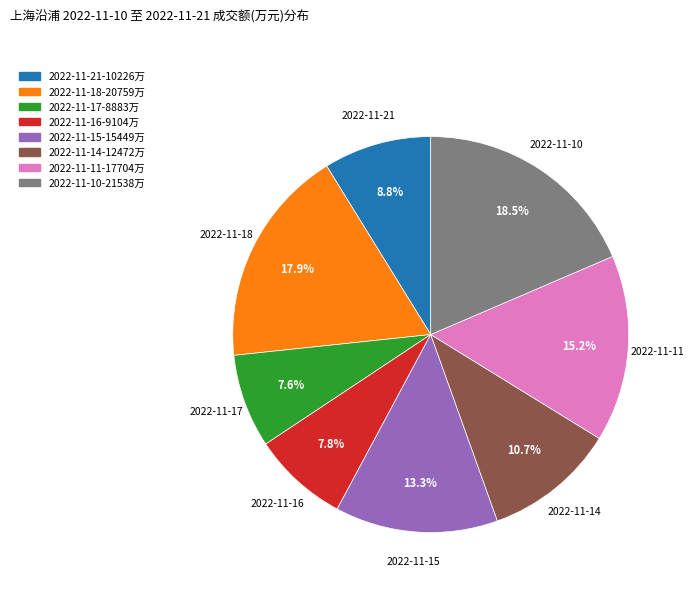

Does 2022-11-14 account for over 50% of the chart?

No